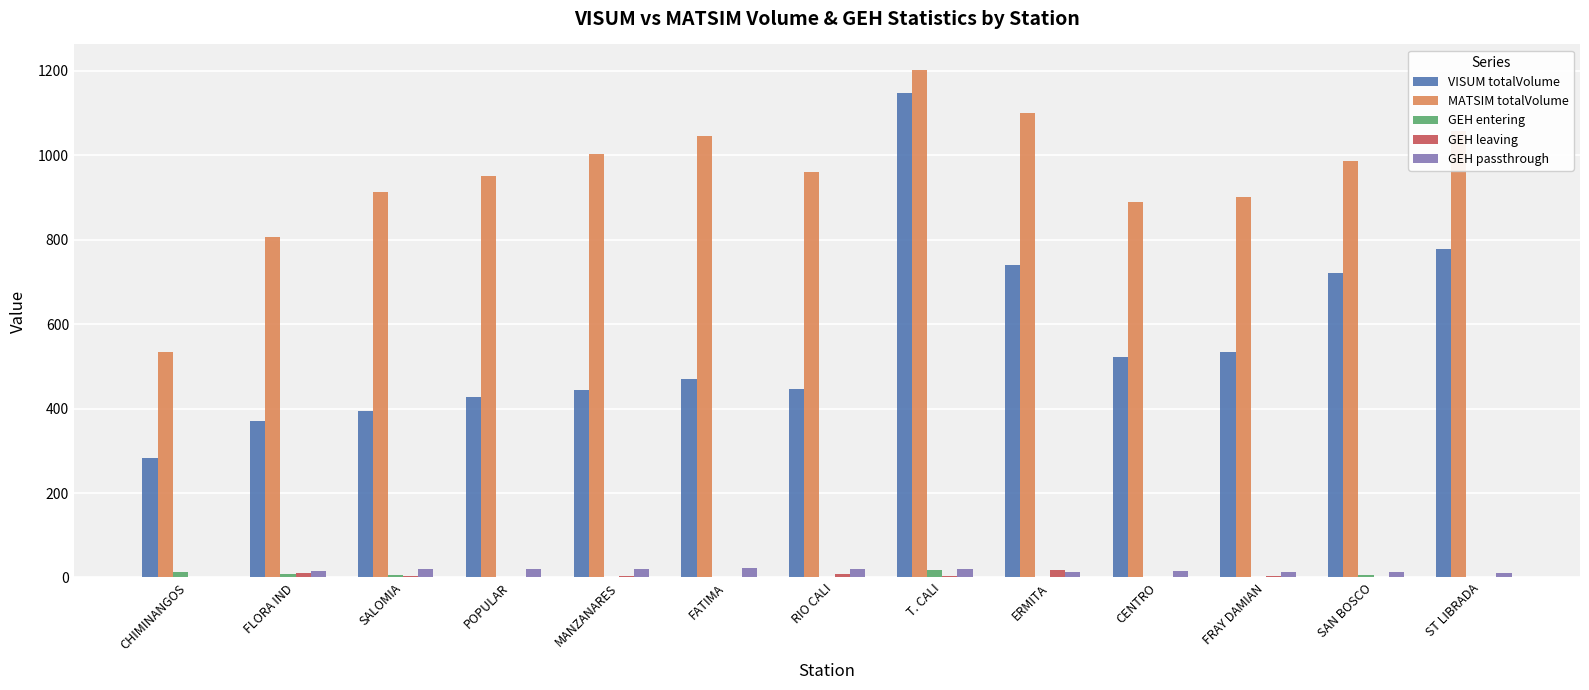

Which category has the highest value across all series?

T. CALI